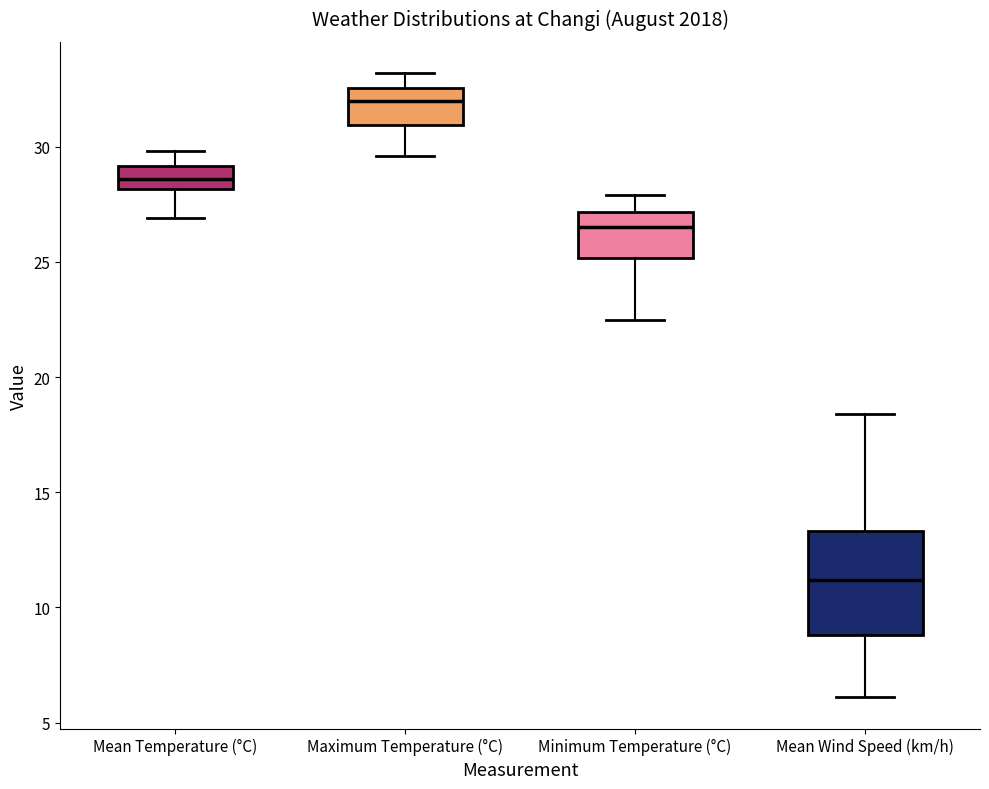

Reading left to right, read every box against the y-axis: the position of its median line, the range the box covers, and the ends of its whiskers. The values are not printed on the chart, so give them approximately, as read against the axis.

Mean Temperature (°C): median 28.5, box 28.0 to 29.0, whiskers 27.0 to 30.0
Maximum Temperature (°C): median 32.0, box 31.0 to 32.5, whiskers 29.5 to 33.0
Minimum Temperature (°C): median 26.5, box 25.0 to 27.0, whiskers 22.5 to 28.0
Mean Wind Speed (km/h): median 11.0, box 9.0 to 13.5, whiskers 6.0 to 18.5